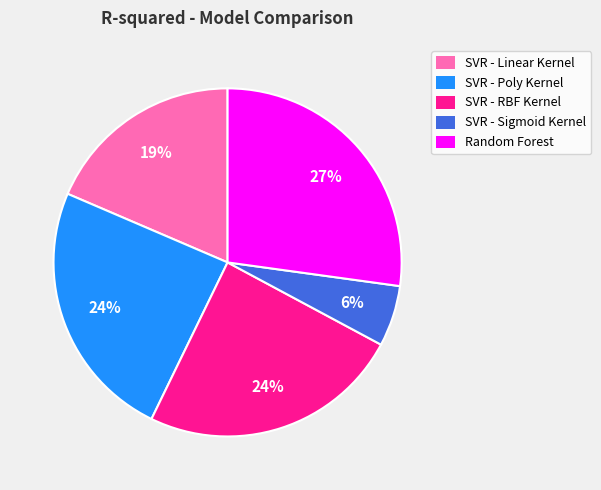

Combined, do Random Forest and SVR - Sigmoid Kernel account for over 50%?

No